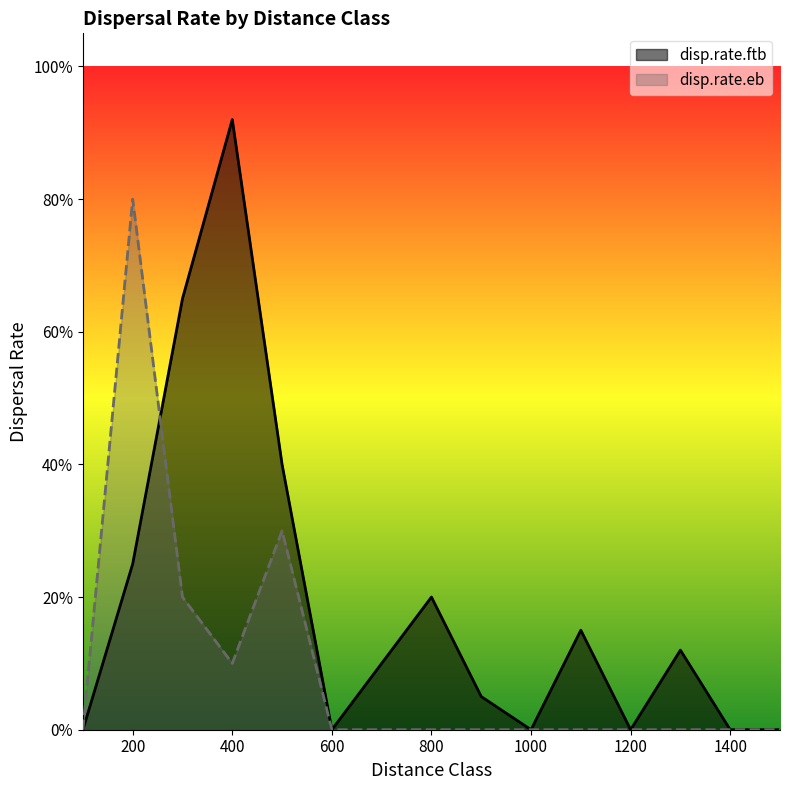

Where do disp.rate.ftb and disp.rate.eb first cross each other?

200 and 300